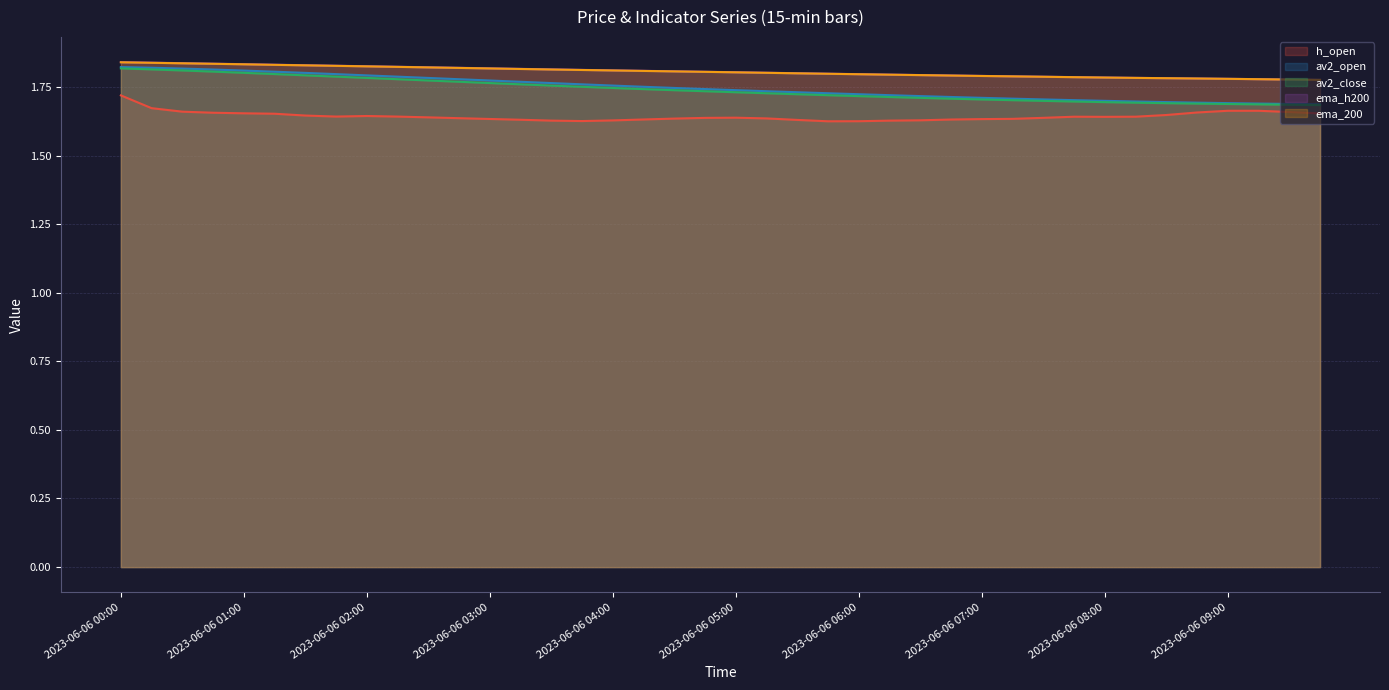

What is the greatest value displayed?

1.8